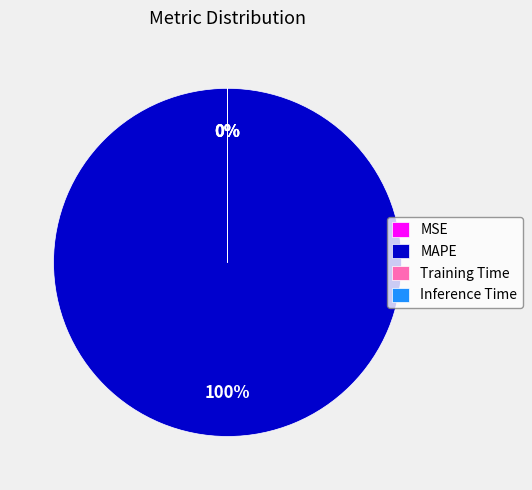

To the nearest percent, what is the average slice percentage?

25%